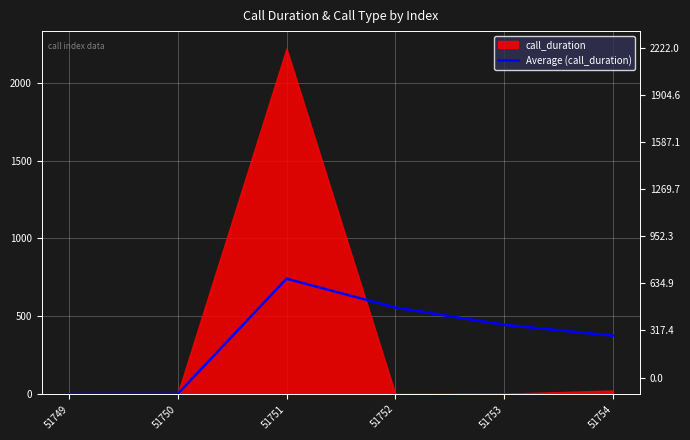

The chart shows a value of 445.2 at 51753. True or false?

True